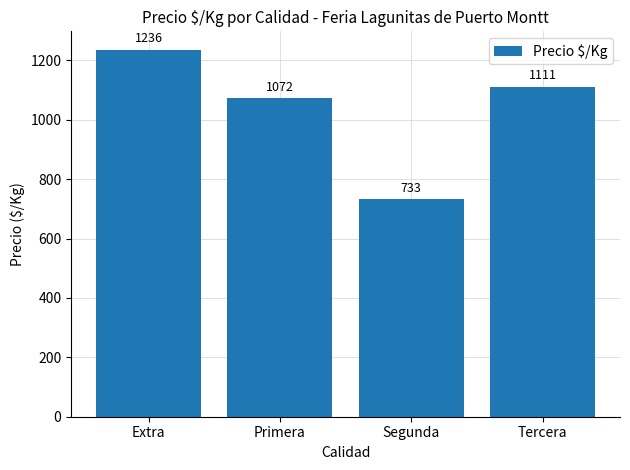

How many values are below 1111?

2